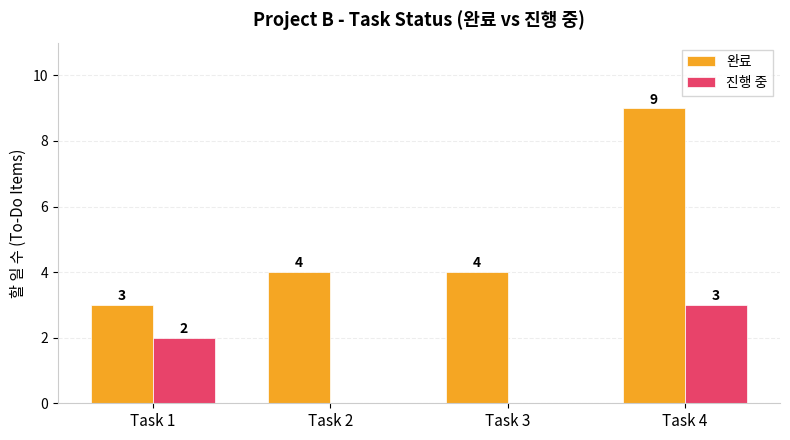

Reading left to right, extract all data points from this chart.

완료: 3	4	4	9
진행 중: 2	0	0	3